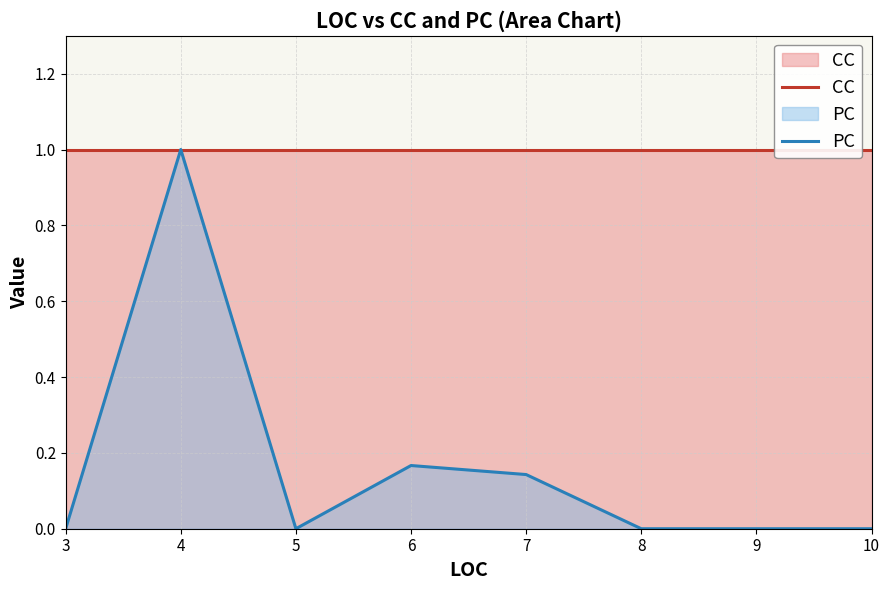

What are all the series names shown in the legend?

CC, PC